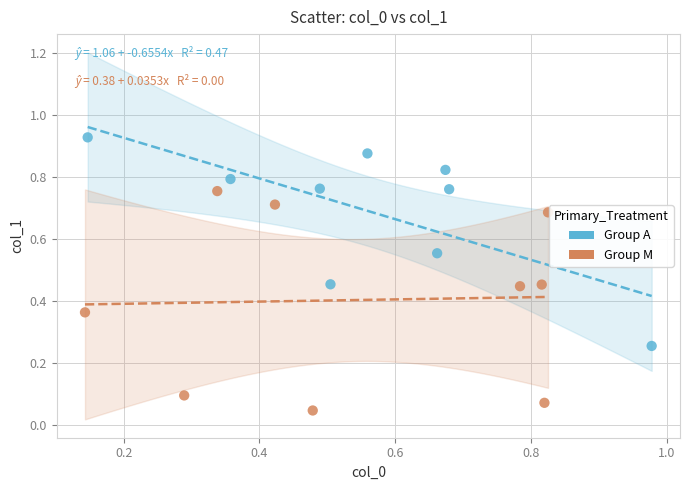

Which series contains the highest Y value?

Group A